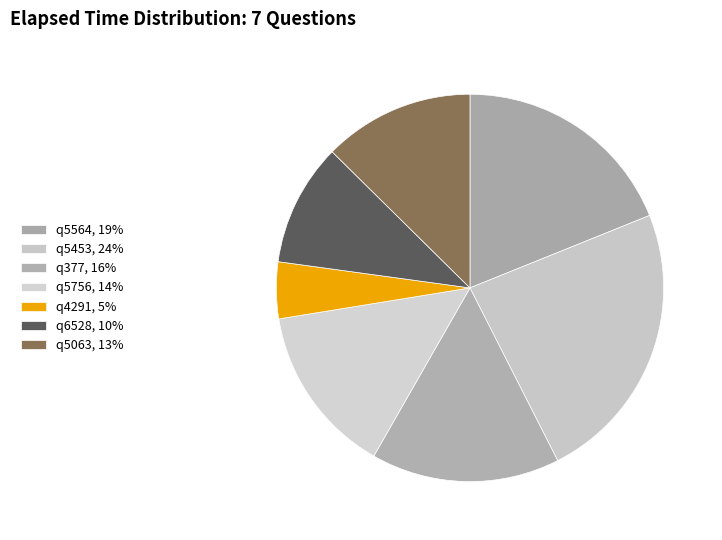

Count the number of slices in the pie.

7